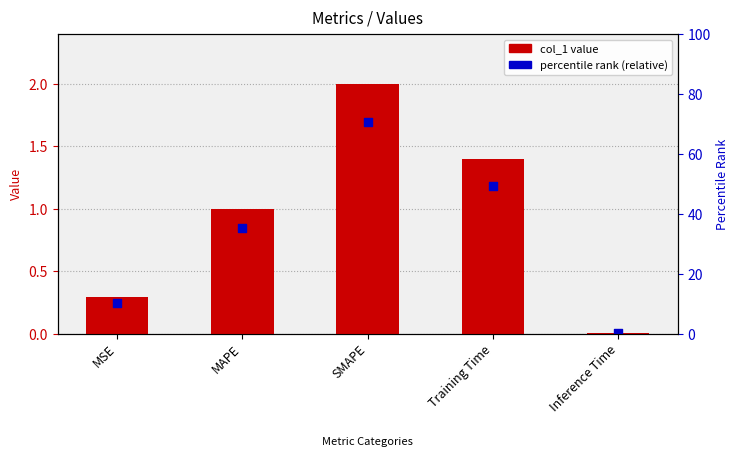

Approximately how many times larger is the value at MAPE compared to SMAPE?

0.5